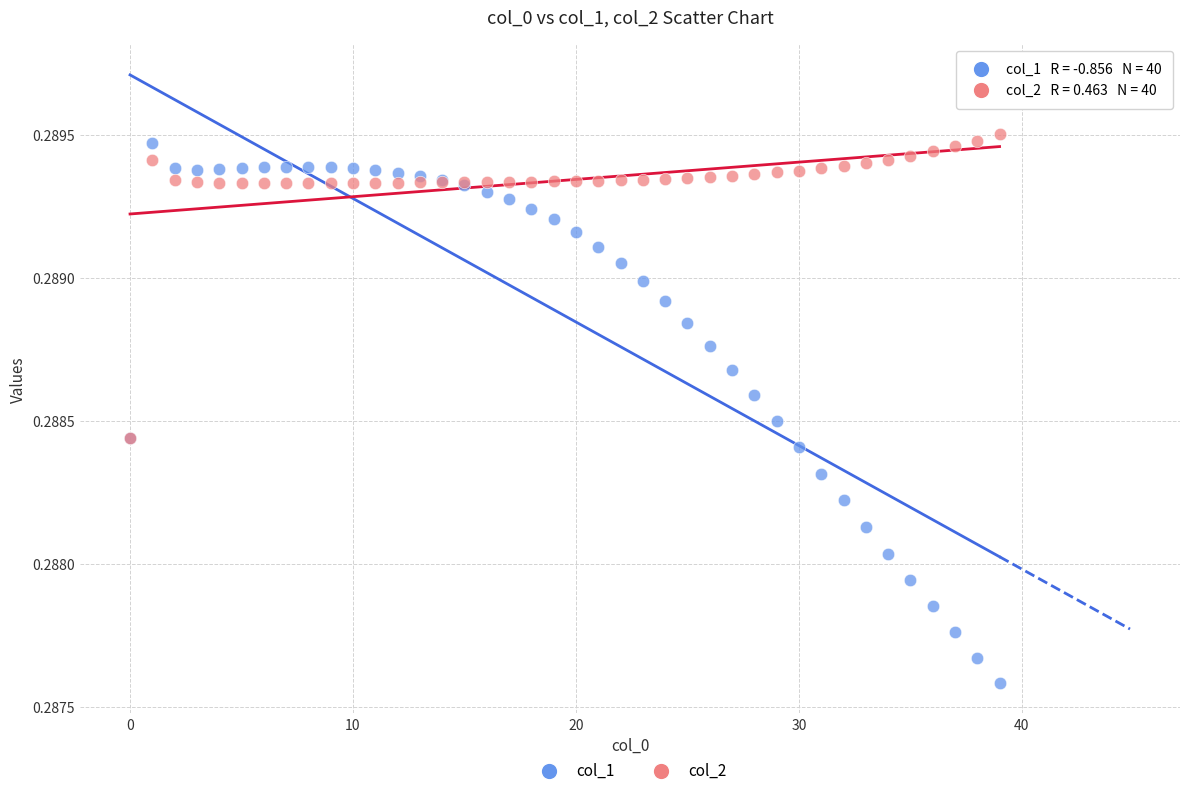

Which series has the widest spread of Y values?

col_1